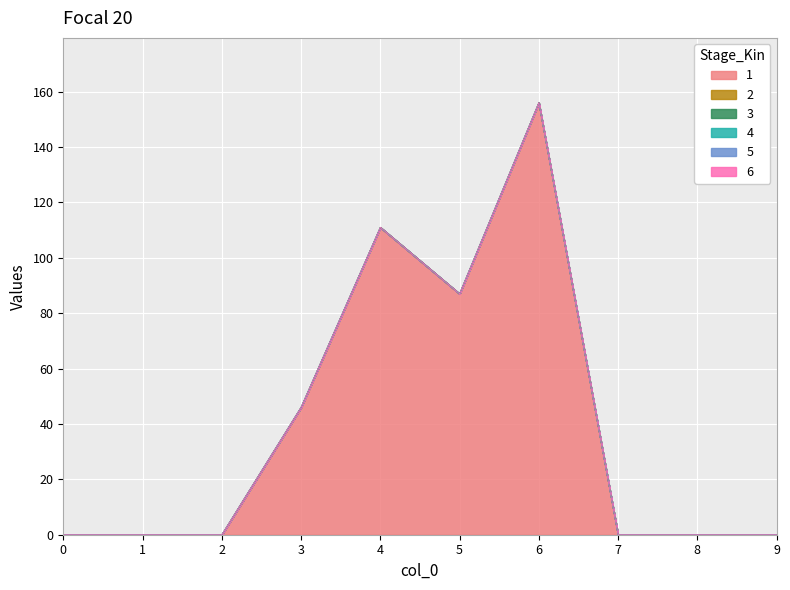

Which category has the highest value across all series?

6